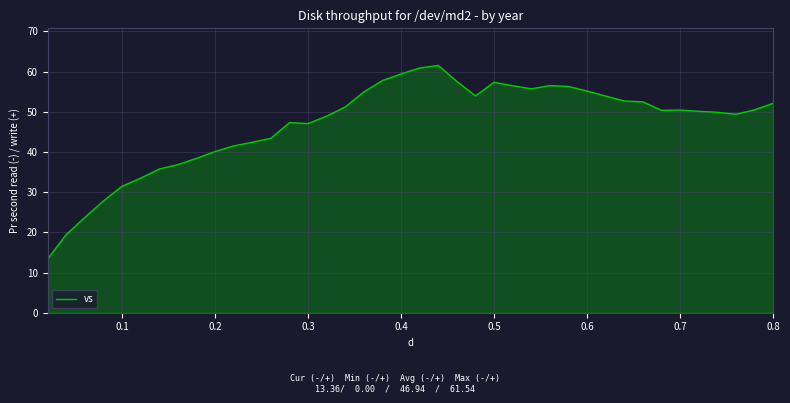

What is the maximum value shown in the chart?

61.5